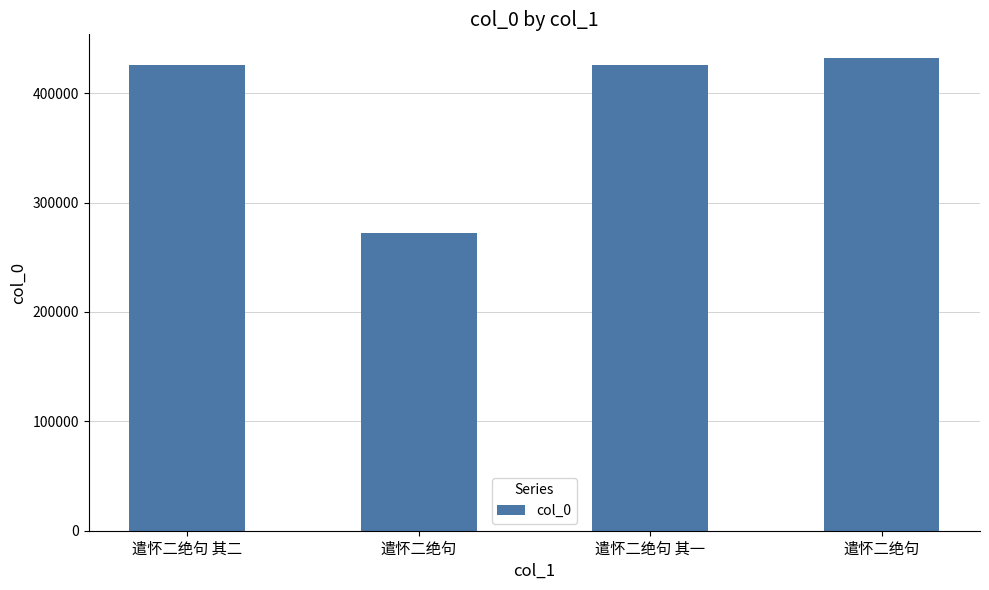

What is the sum of the values at 遣怀二绝句 其一 and 遣怀二绝句 其二?

852201